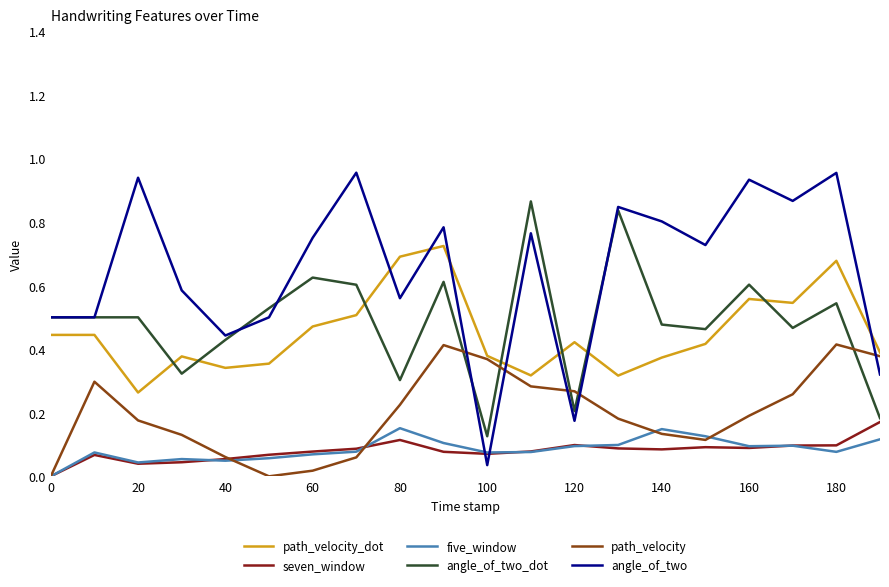

Is this an area chart (filled region under the line)?

No